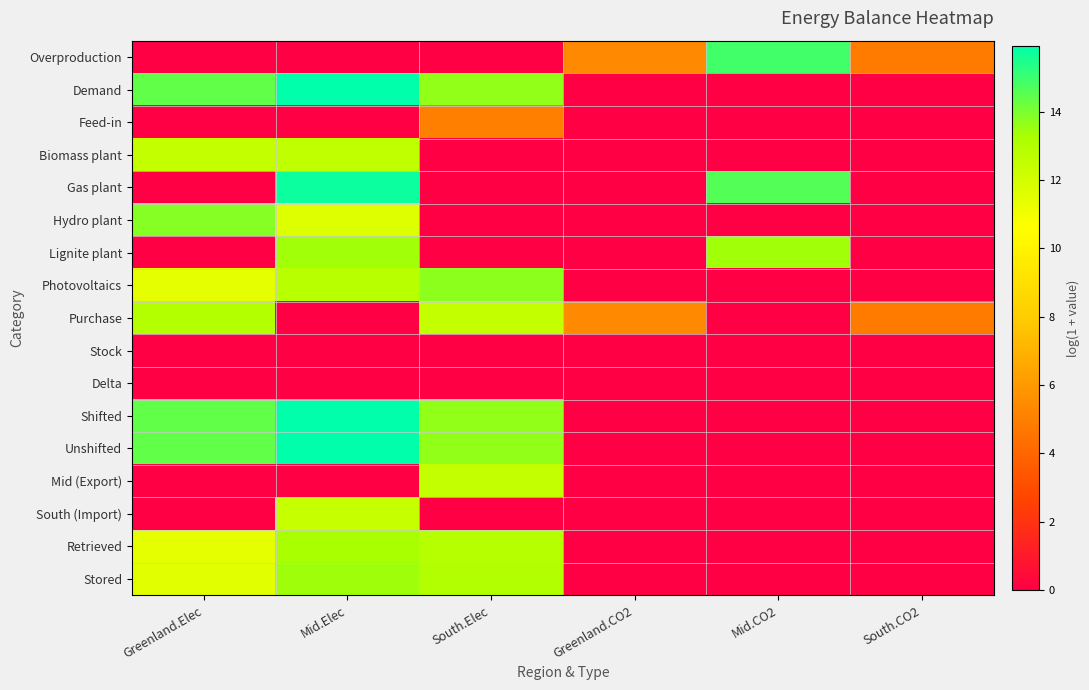

Which category has the highest value across all series?

Mid.Elec